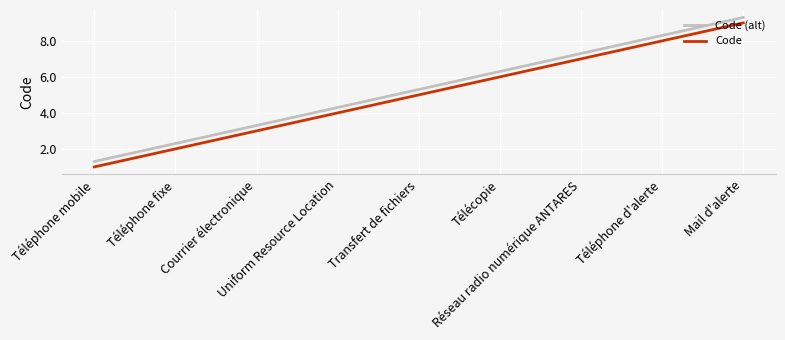

Reading right to left, transcribe all the data shown in this chart.

Code (alt): 9.3	8.3	7.3	6.3	5.3	4.3	3.3	2.3	1.3
Code: 9.0	8.0	7.0	6.0	5.0	4.0	3.0	2.0	1.0